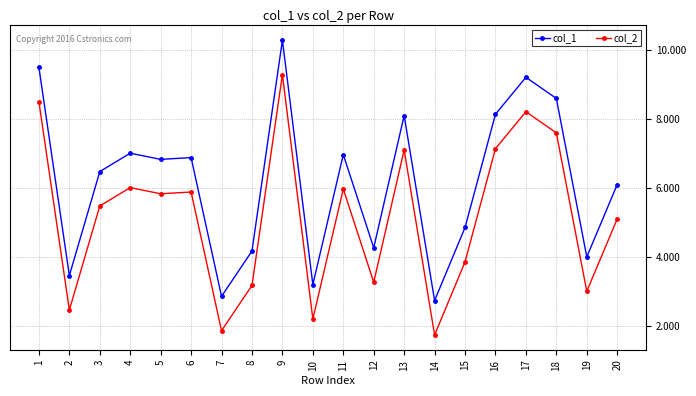

Is this an area chart (filled region under the line)?

No